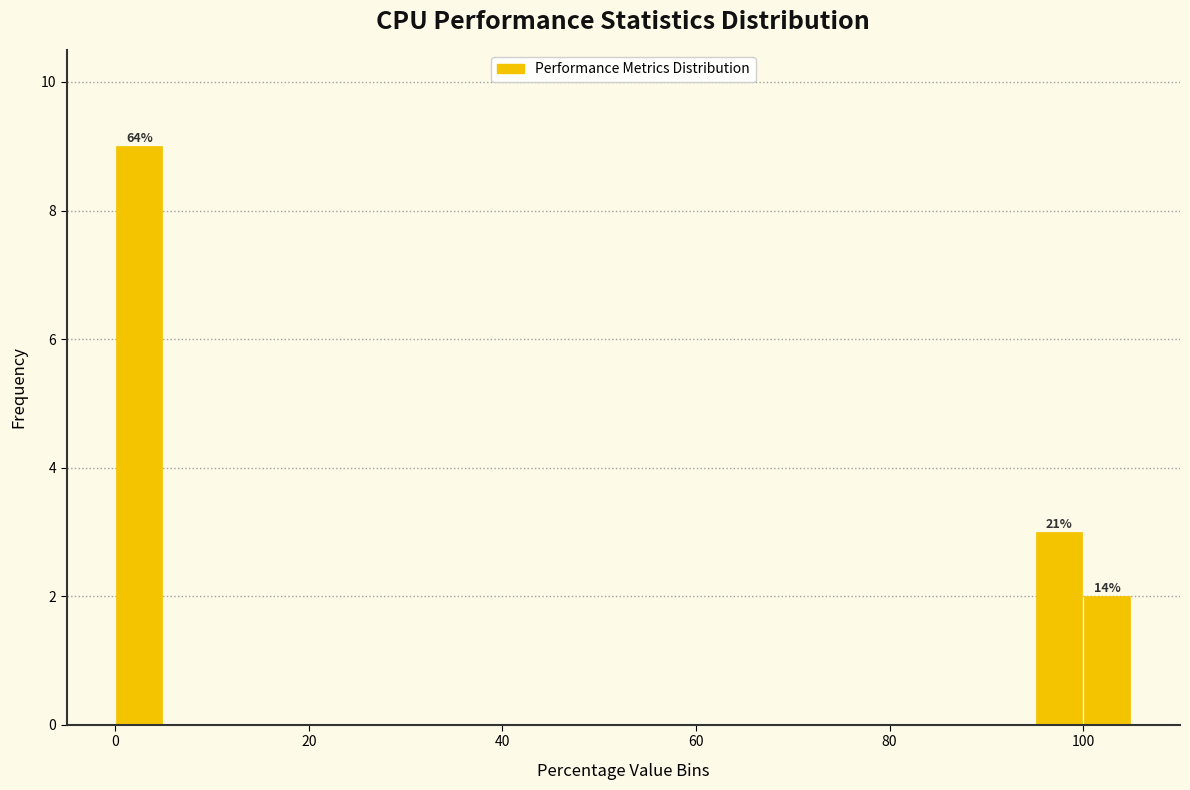

Read against the x-axis, roughly where is the centre of the tallest bar?

2